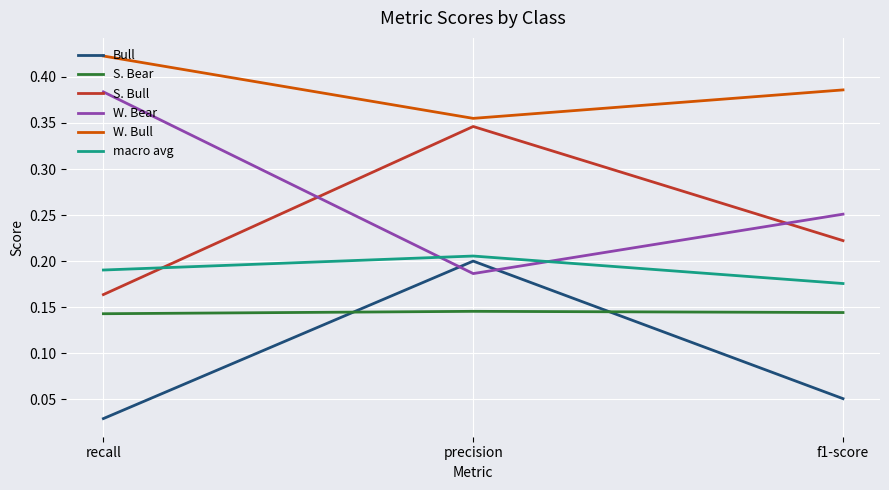

Which label corresponds to the largest value in the chart?

recall